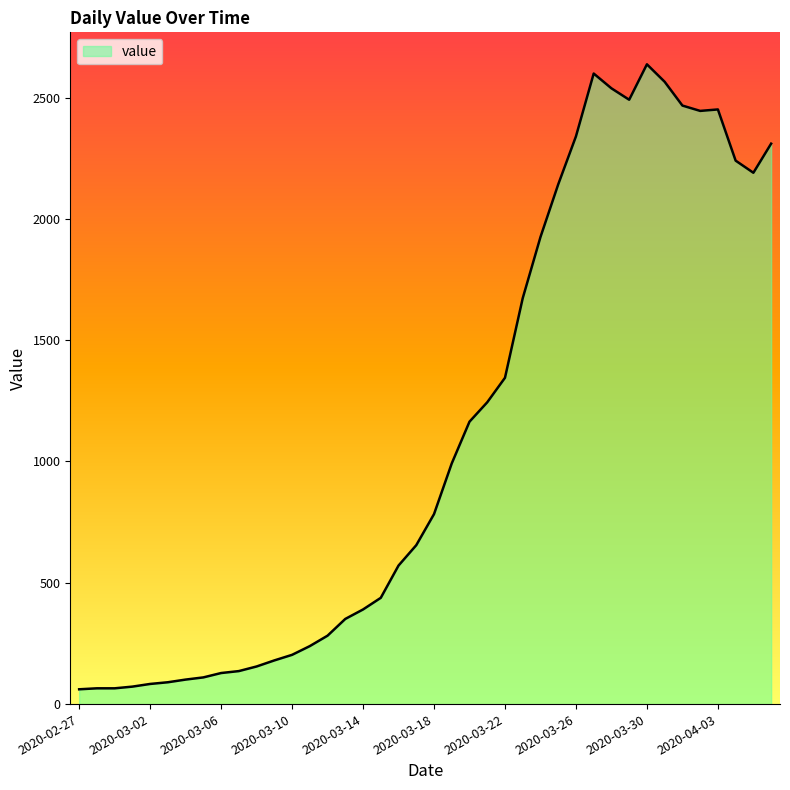

What is the maximum value shown in the chart?

2637